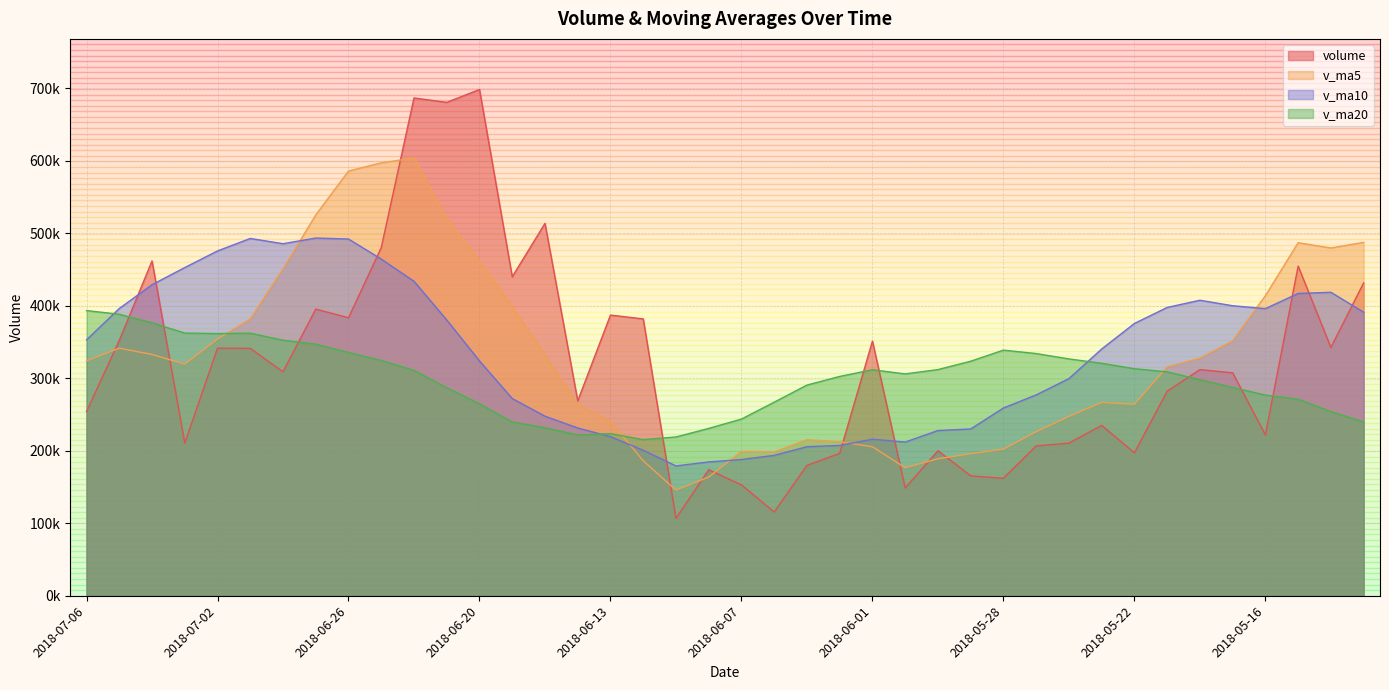

How many values in the volume series are below 308874?

20